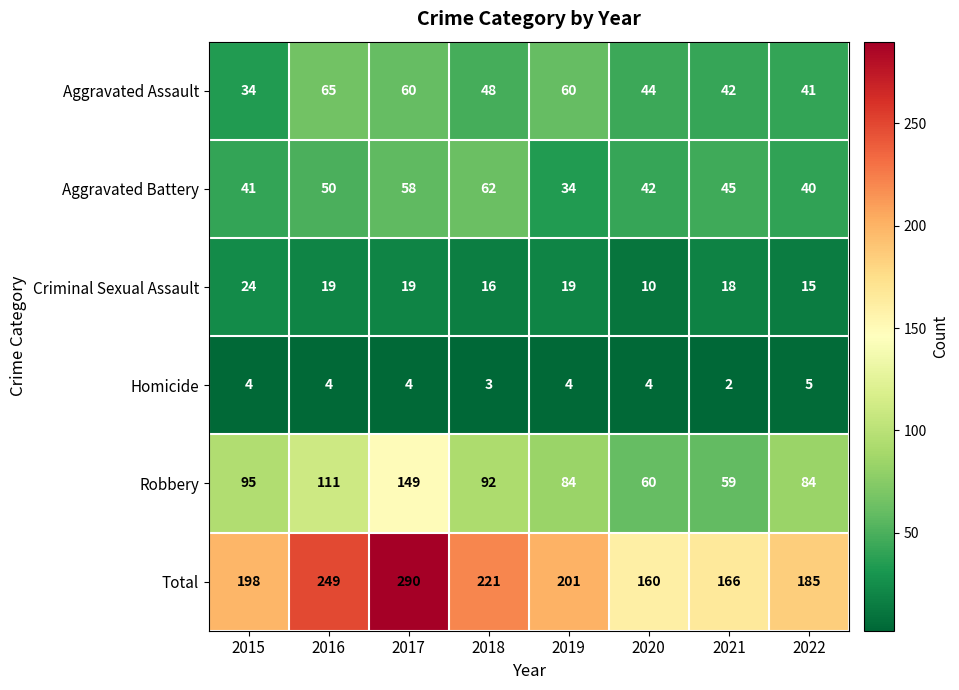

The value of Robbery at 2016 is 179. True or false?

False